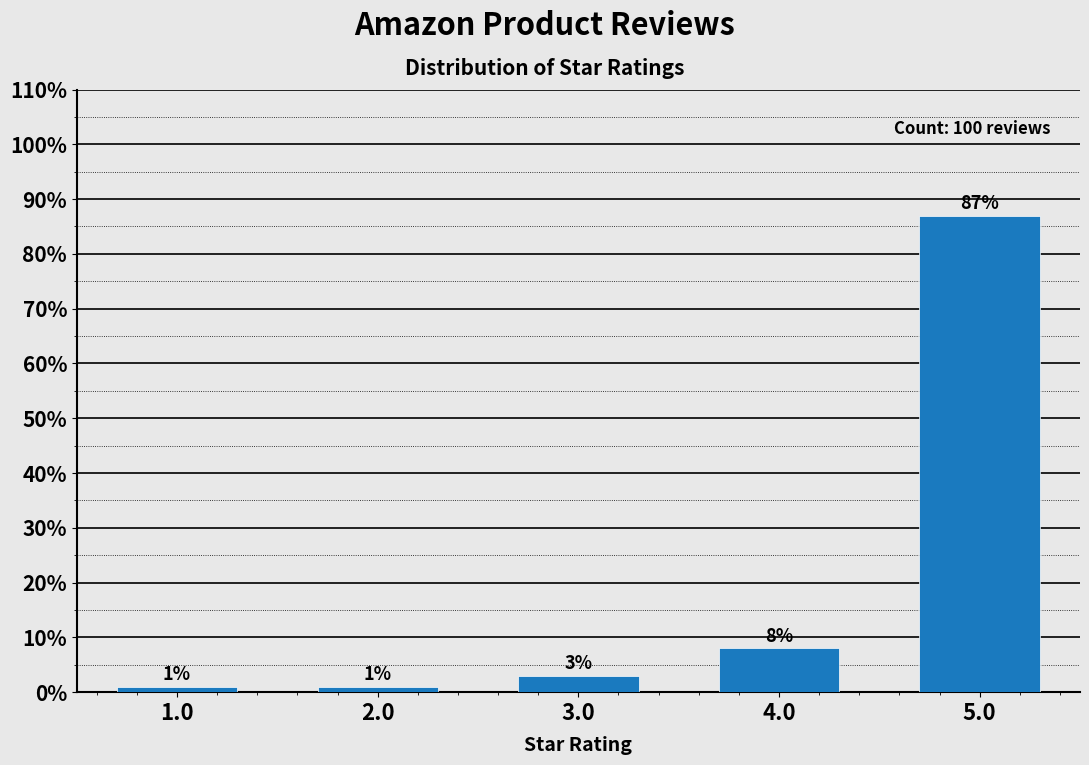

Reading right to left, transcribe all the data shown in this chart.

5.0=87	4.0=8	3.0=3	2.0=1	1.0=1